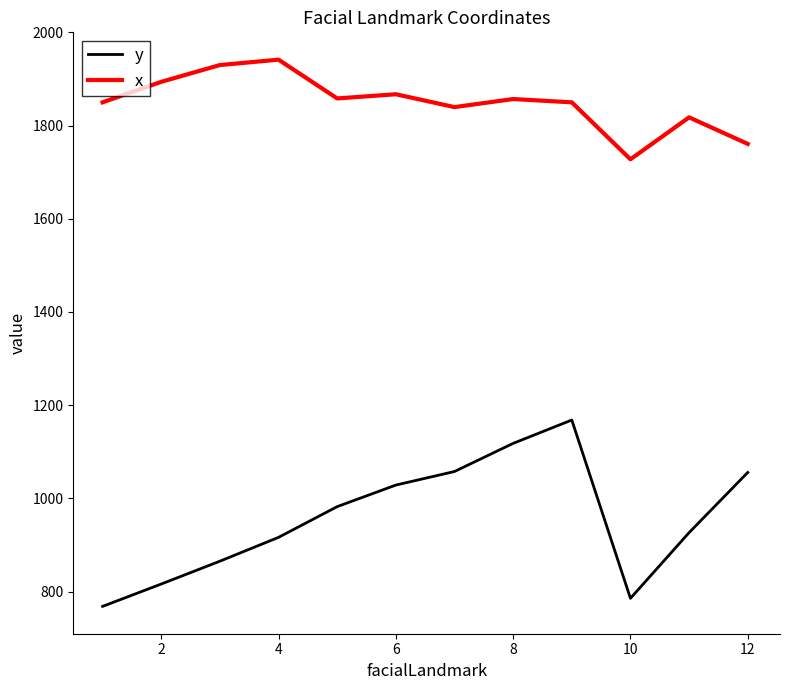

What is the minimum value shown in the chart?

768.2